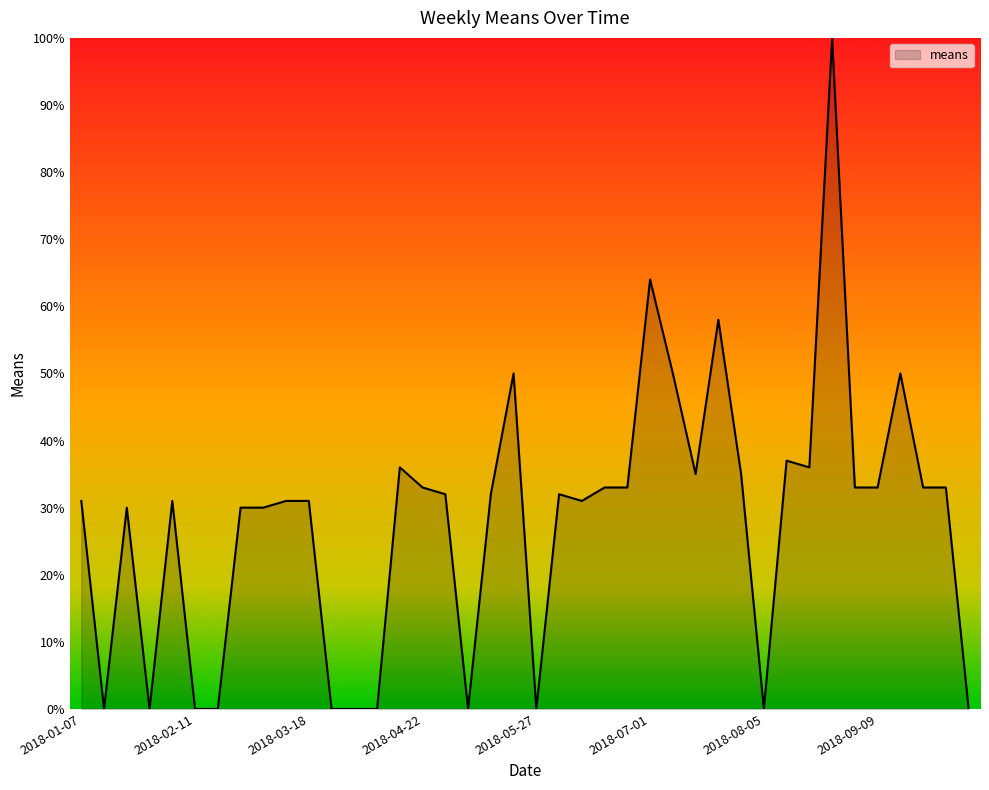

What is the maximum value shown in the chart?

100